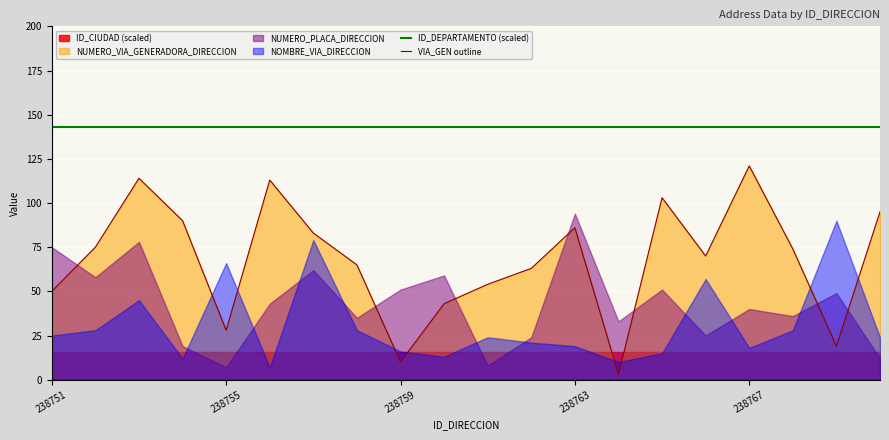

True or false: VIA_GEN outline and ID_DEPARTAMENTO (scaled) cross at least once.

False